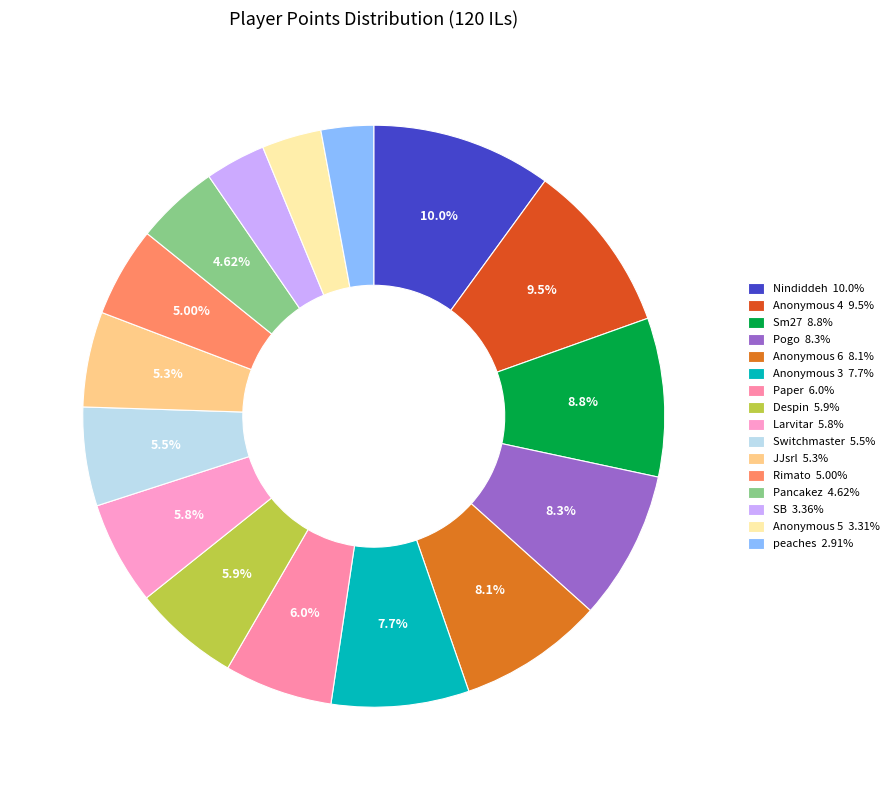

Does peaches represent more than half of the total?

No